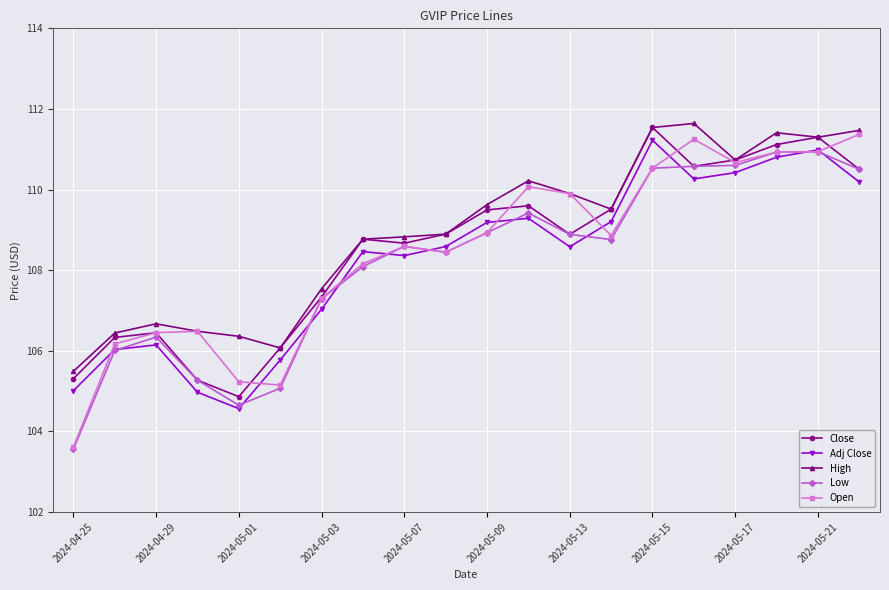

True or false: Adj Close and Close intersect in this chart.

False